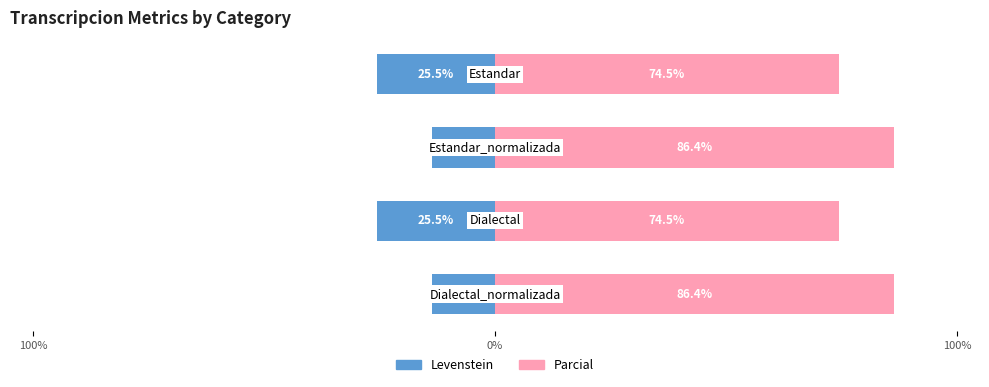

What is the difference between the highest and lowest values at 0%?

100.0